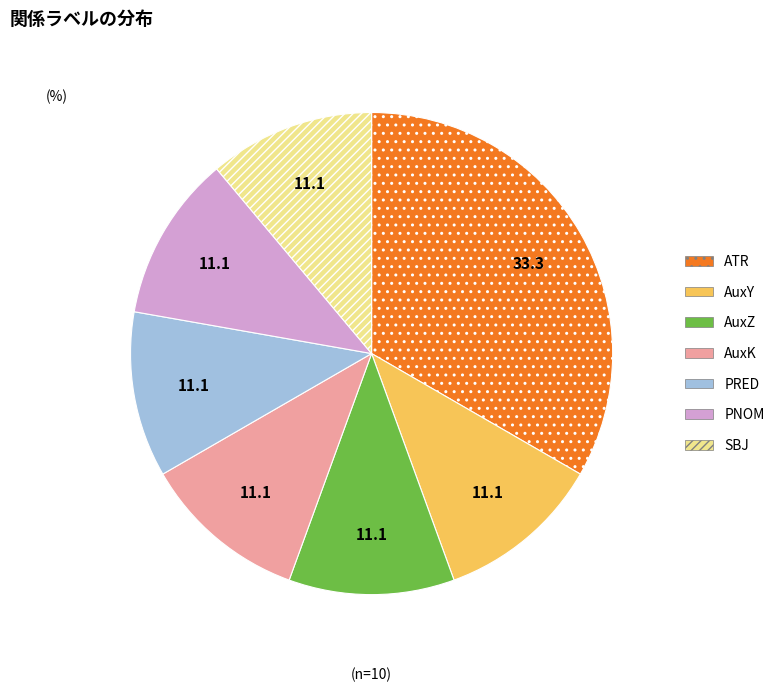

Which slice is the largest?

ATR